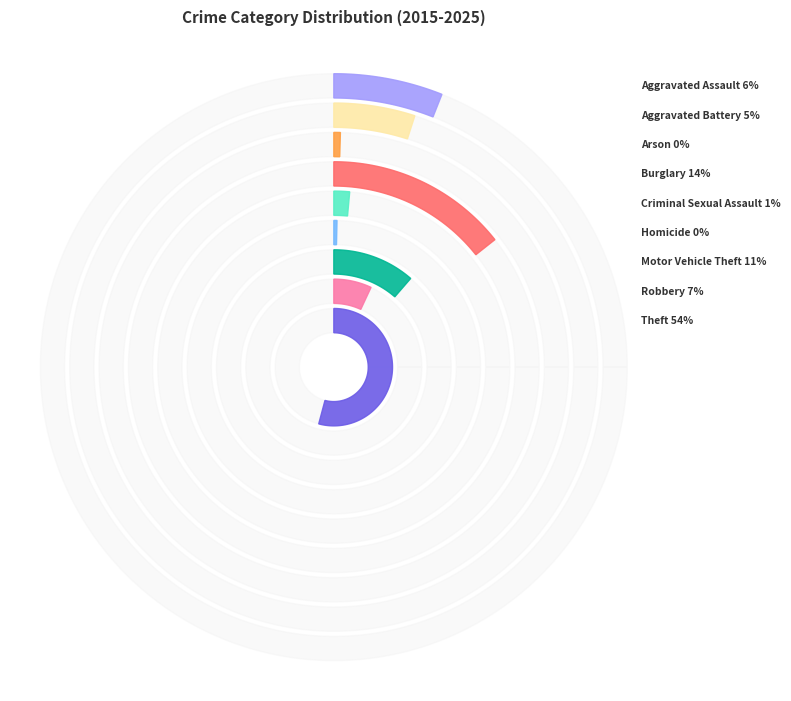

To the nearest percent, what is the difference between the largest and smallest slice percentages?

54%